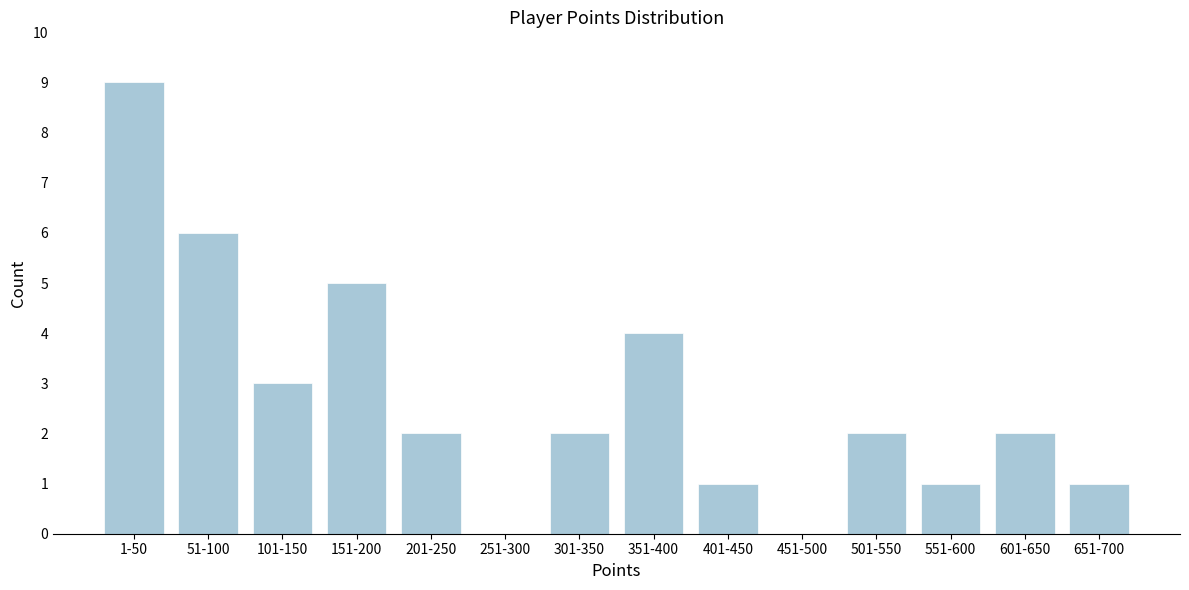

Reading right to left, what are all the values shown in this chart?

651-700=1	601-650=2	551-600=1	501-550=2	451-500=0	401-450=1	351-400=4	301-350=2	251-300=0	201-250=2	151-200=5	101-150=3	51-100=6	1-50=9